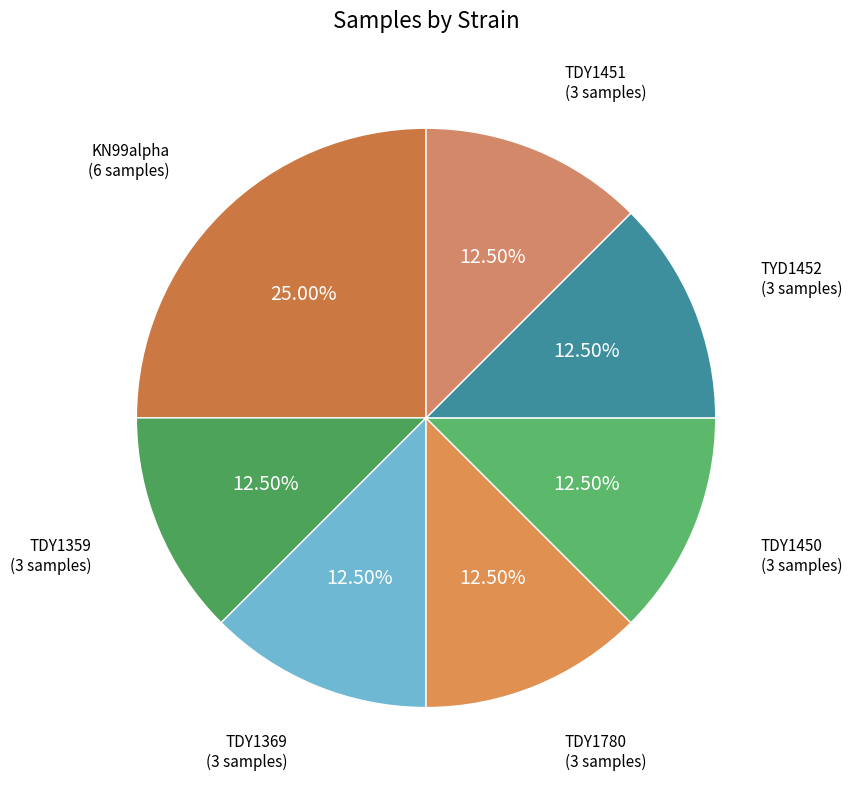

Does any single category account for the majority?

No